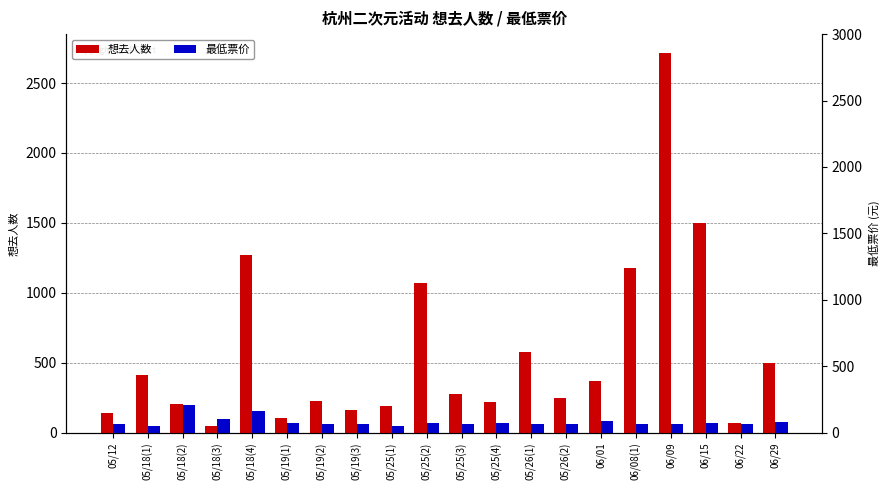

List the labels in order of 最低票价 value, smallest first.

05/18(1), 05/25(1), 05/12, 05/19(2), 06/09, 05/19(3), 05/25(3), 05/26(1), 05/26(2), 06/08(1), 06/22, 05/19(1), 05/25(2), 05/25(4), 06/15, 06/29, 06/01, 05/18(3), 05/18(4), 05/18(2)